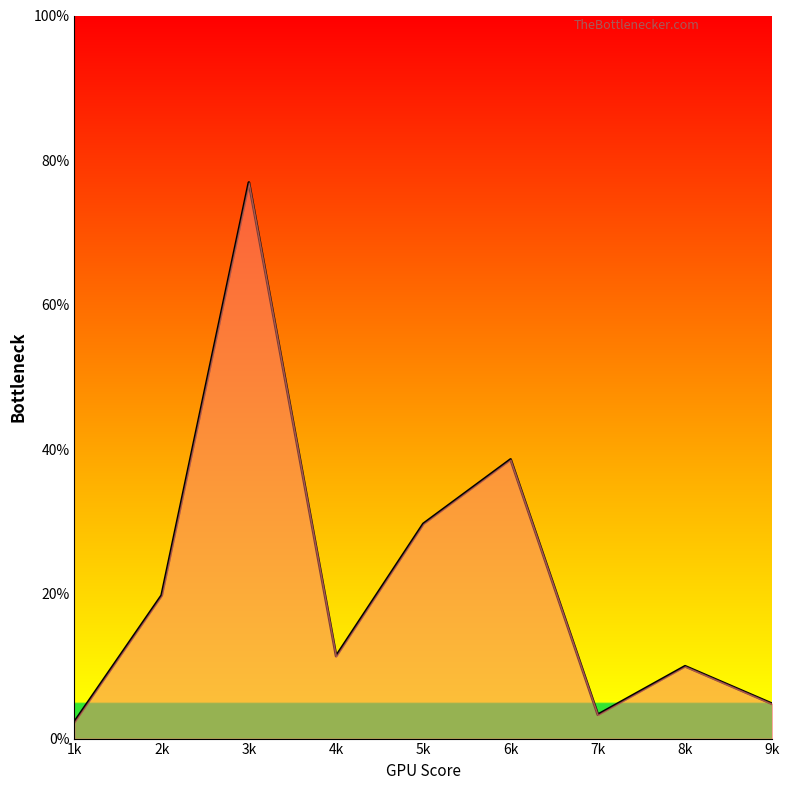

What is the greatest value displayed?

76.9